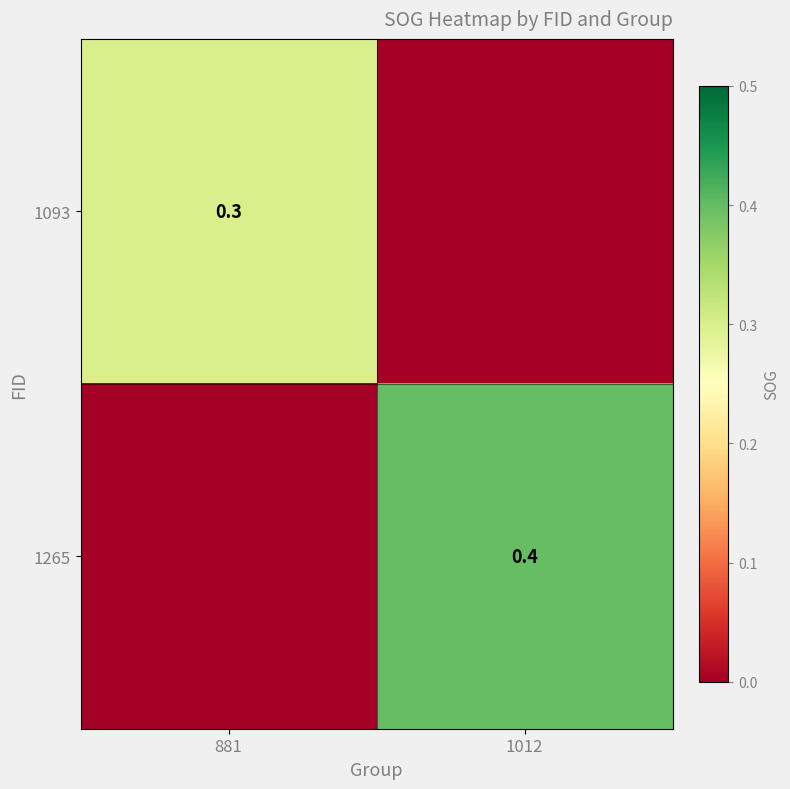

What is the difference between the highest and lowest values at 881?

0.3